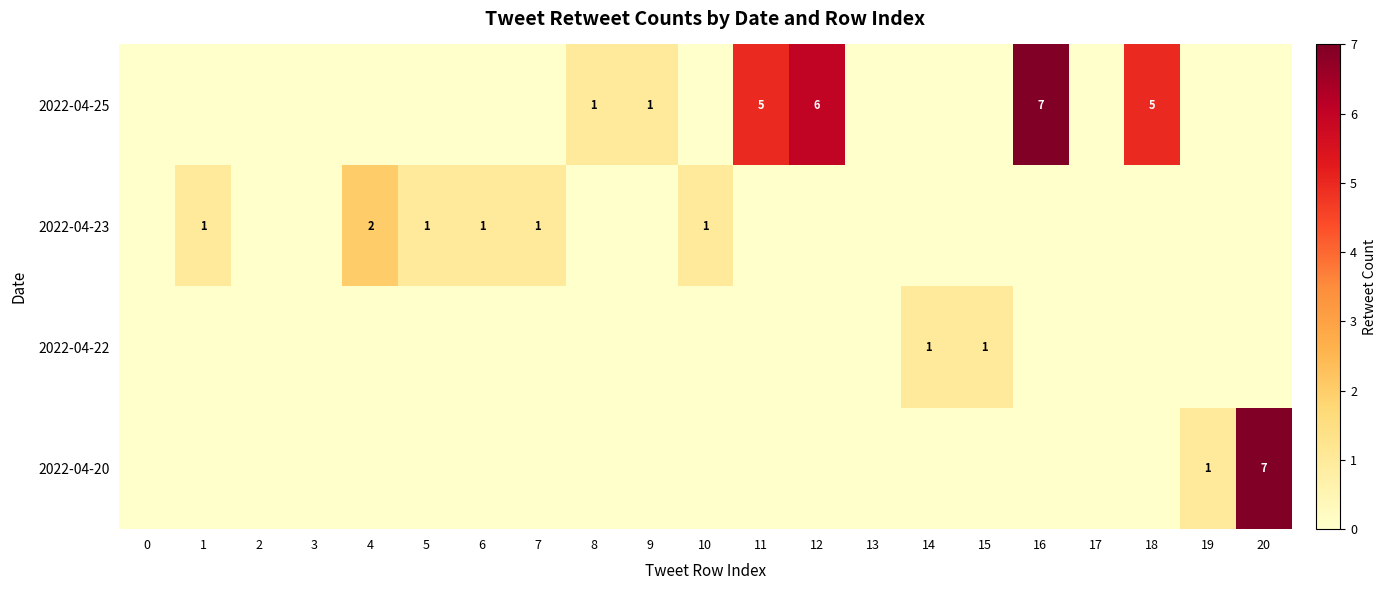

Is it true that 2022-04-20 equals 7 at 20?

True